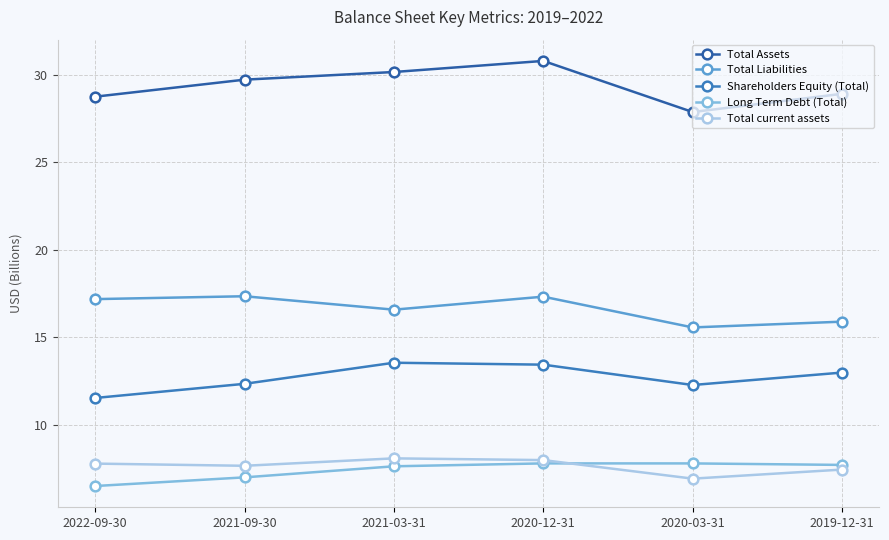

What is the spread (max minus min) of values at 2019-12-31?

21.4